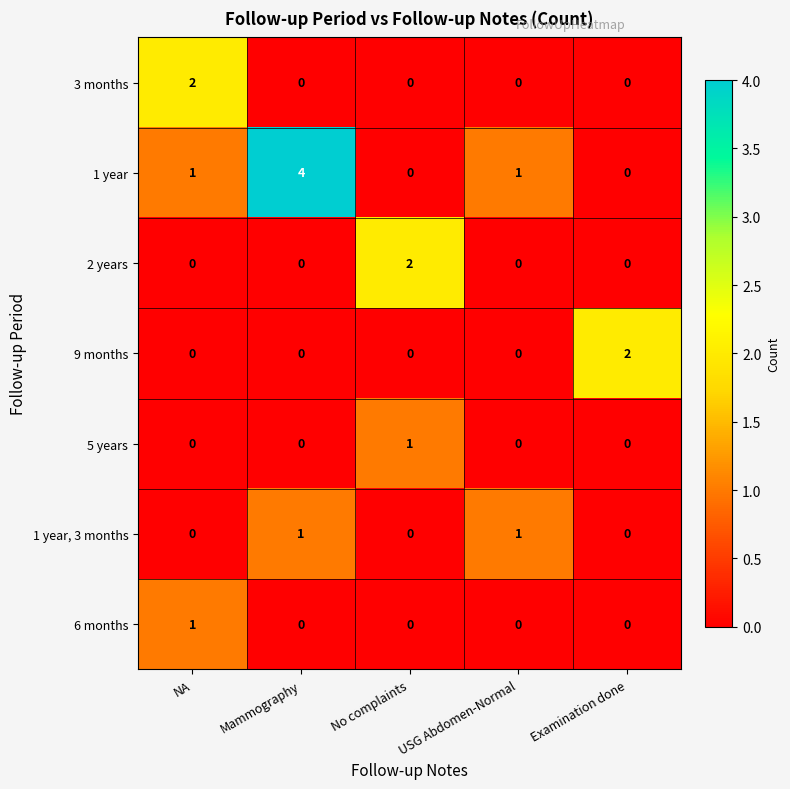

Count the 9 months values in the range 0 to 1.

4